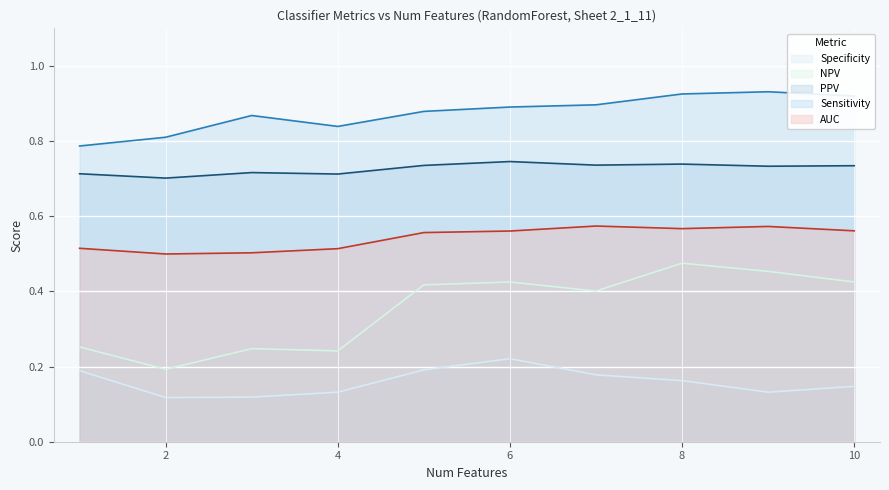

Reading left to right, extract all data points from this chart.

AUC: 1=0.5	2=0.5	3=0.5	4=0.5	5=0.6	6=0.6	7=0.6	8=0.6	9=0.6	10=0.6
Sensitivity: 1=0.8	2=0.8	3=0.9	4=0.8	5=0.9	6=0.9	7=0.9	8=0.9	9=0.9	10=0.9
Specificity: 1=0.2	2=0.1	3=0.1	4=0.1	5=0.2	6=0.2	7=0.2	8=0.2	9=0.1	10=0.1
PPV: 1=0.7	2=0.7	3=0.7	4=0.7	5=0.7	6=0.7	7=0.7	8=0.7	9=0.7	10=0.7
NPV: 1=0.3	2=0.2	3=0.2	4=0.2	5=0.4	6=0.4	7=0.4	8=0.5	9=0.5	10=0.4